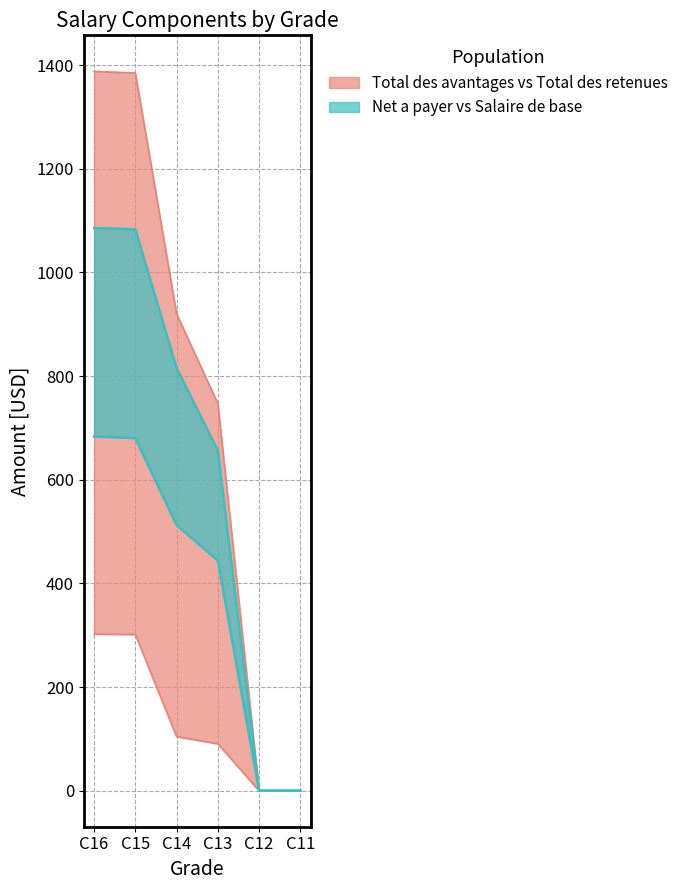

True or false: Net a payer en USD and Total des avantages intersect in this chart.

False